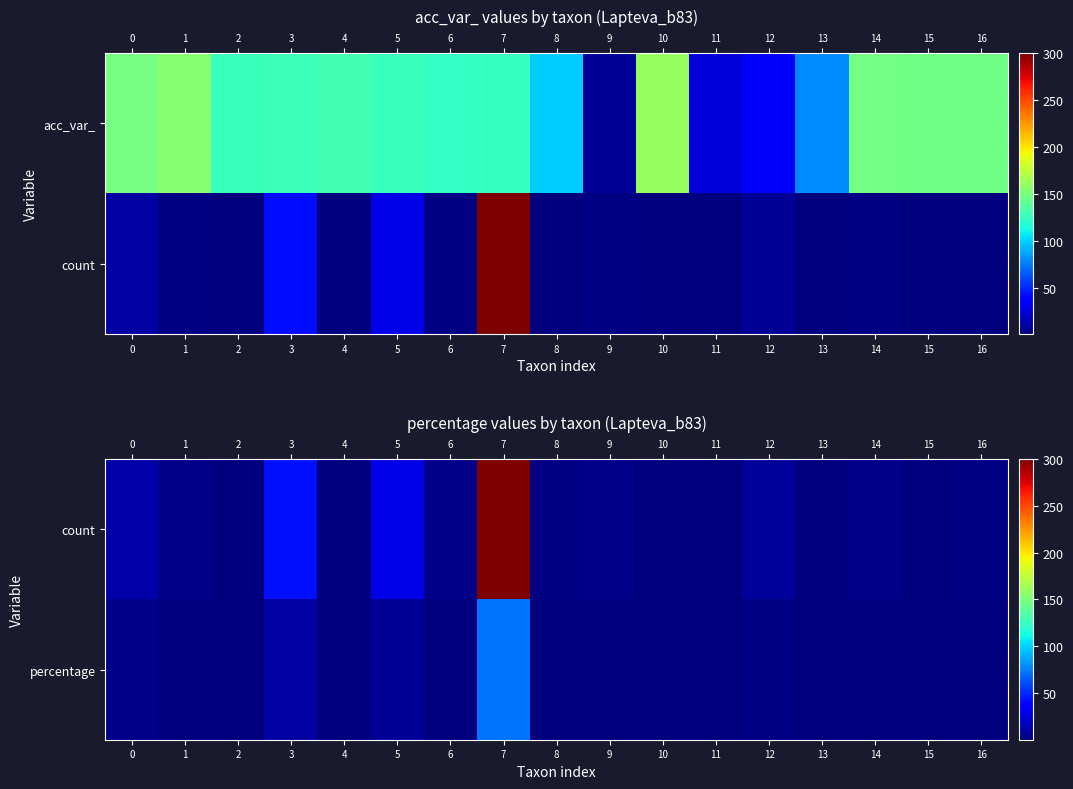

The value of count at 13 is 0.3. True or false?

False